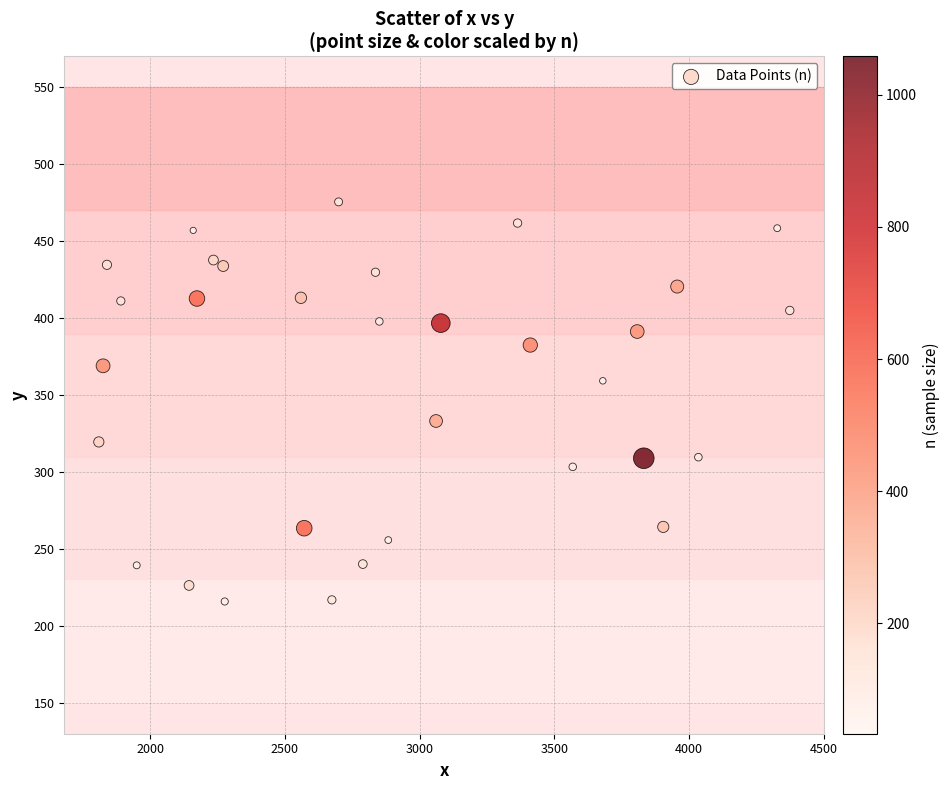

What is the range of X values (max minus min)?

2564.8